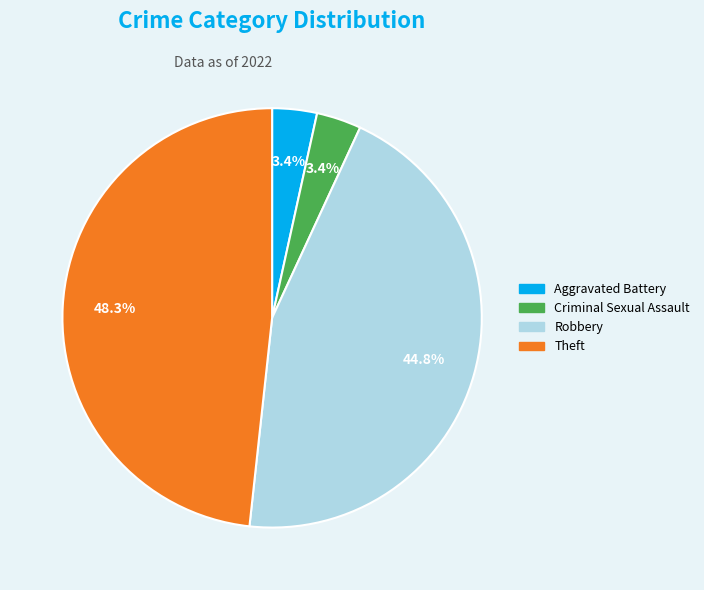

Does any single category account for the majority?

No